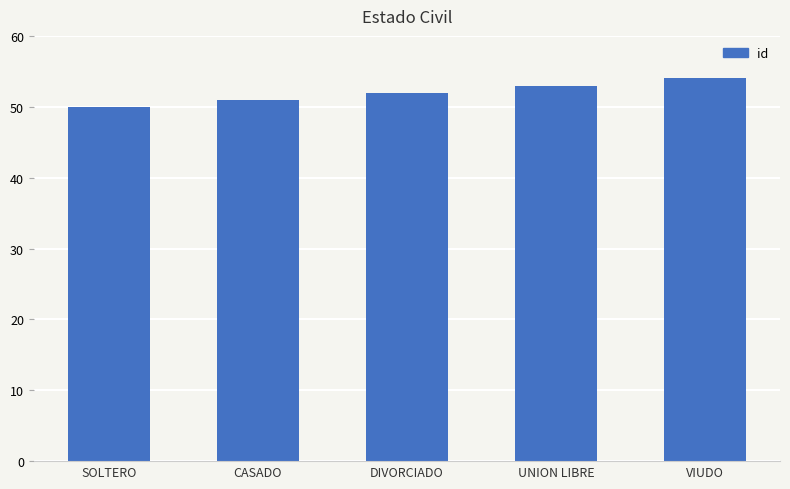

True or false: the data shows 71 at CASADO.

False